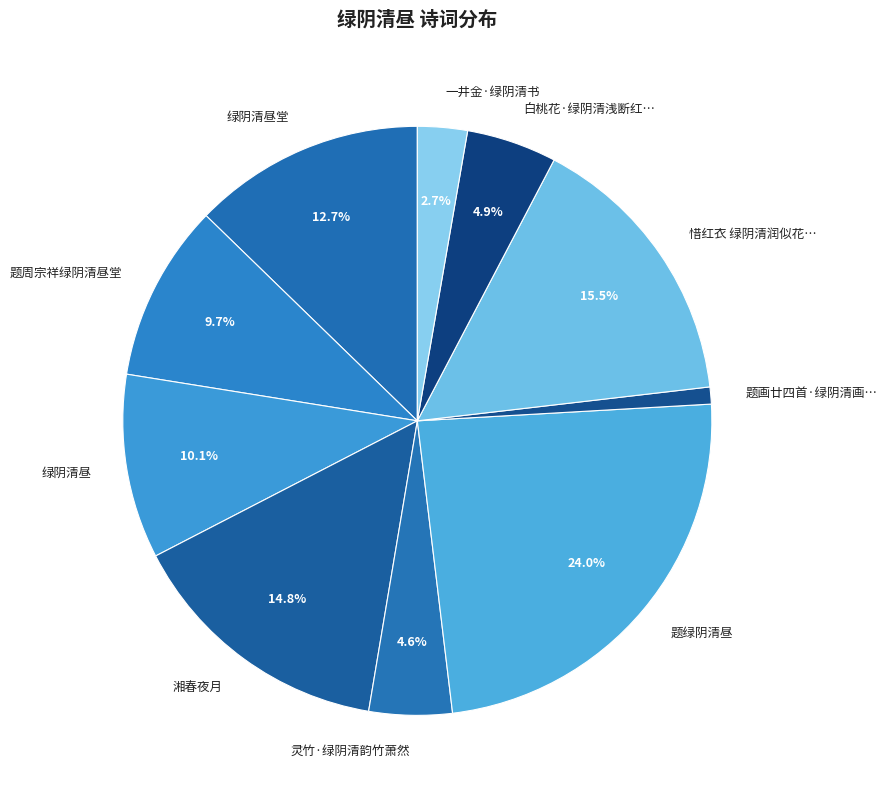

Which category has the biggest portion of the pie?

题绿阴清昼